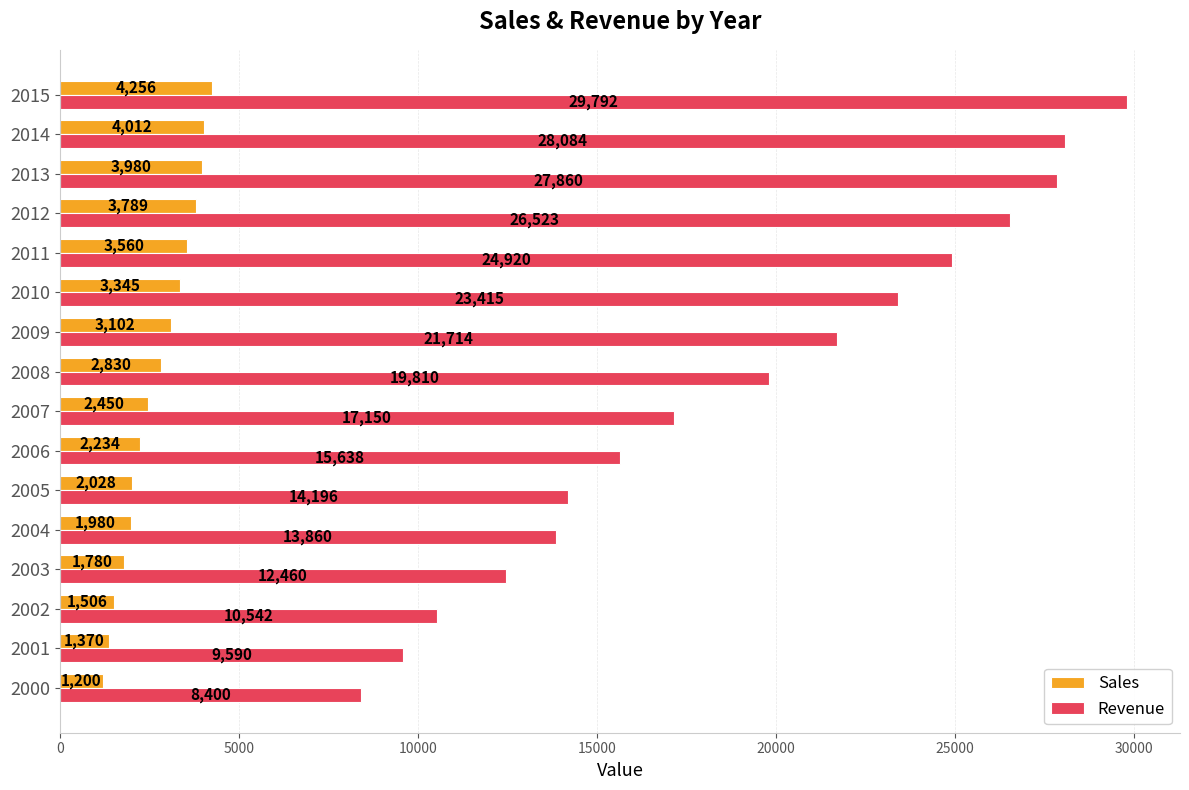

How many values in the Sales series are below 2830?

8